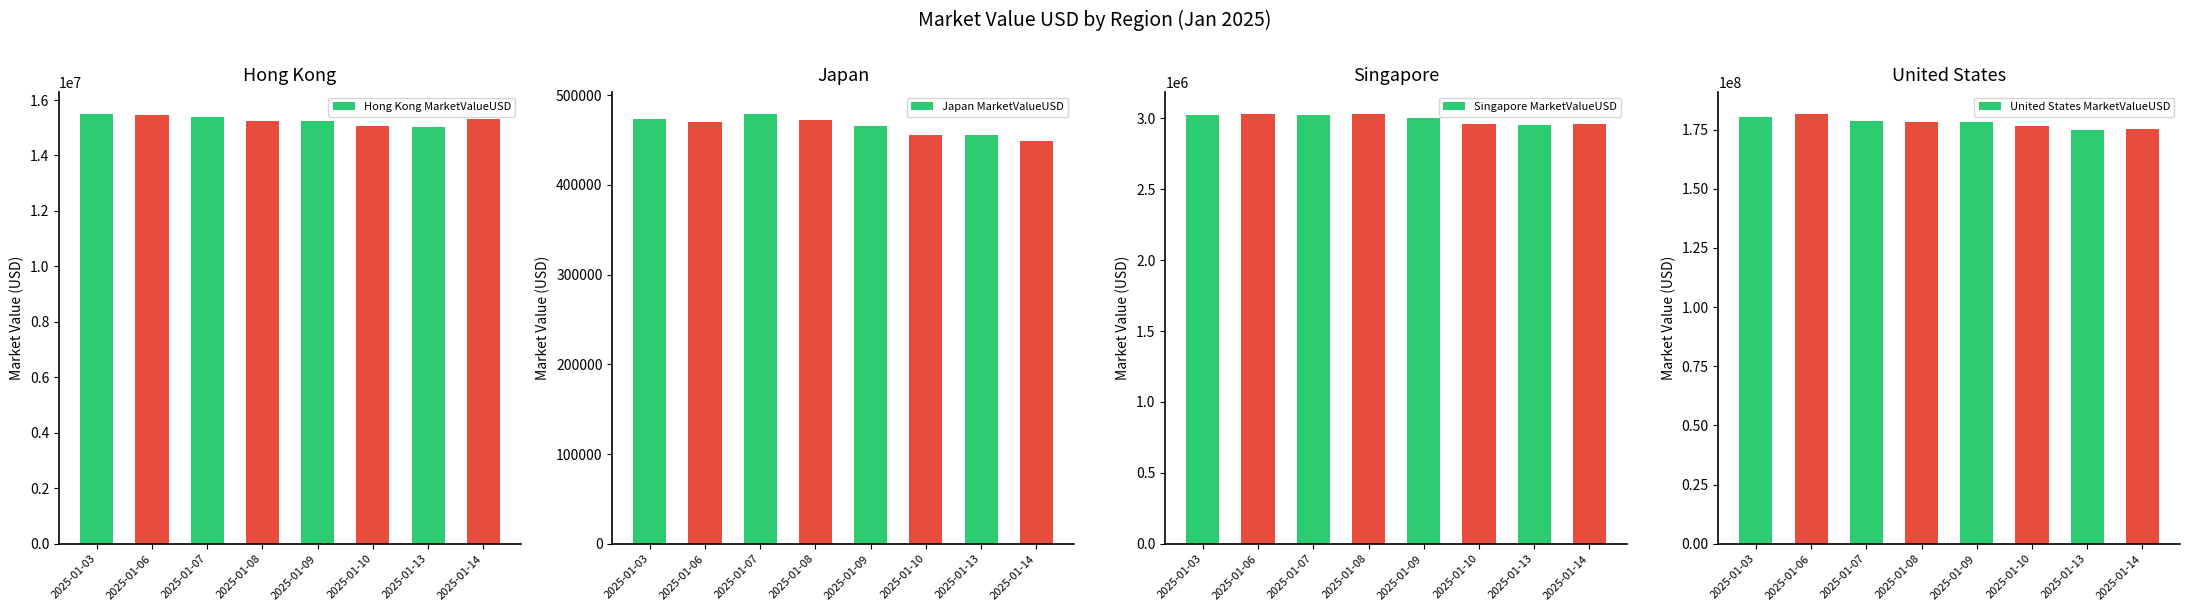

What value does the Hong Kong MarketValueUSD series have at 2025-01-14?

15322874.2